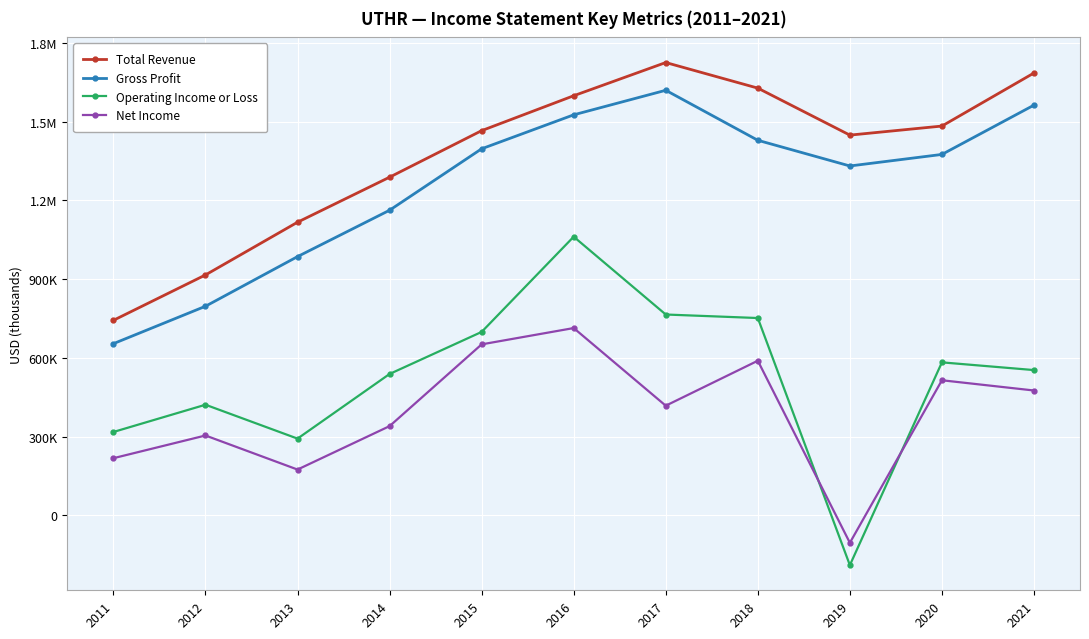

The Net Income series shows 482652 at 2016. True or false?

False